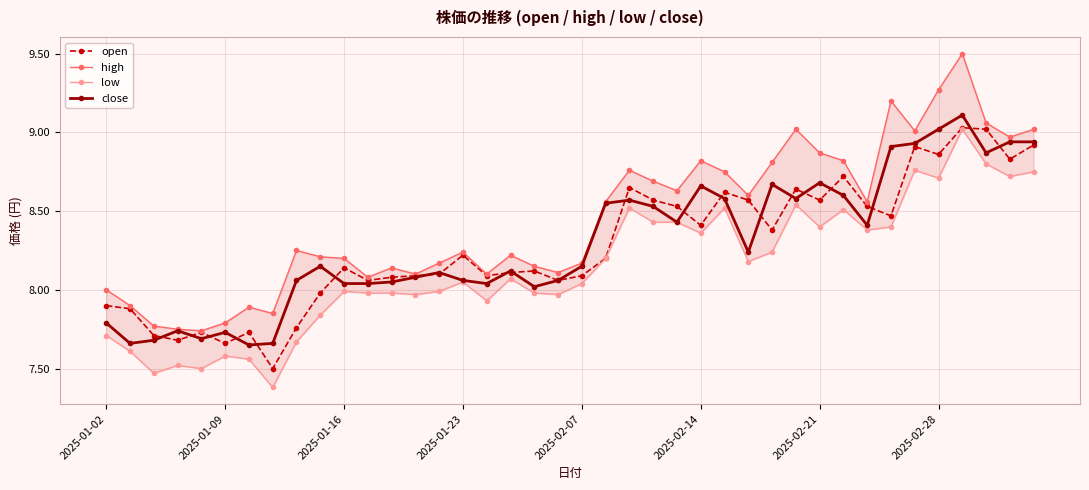

Reading left to right, extract all data points from this chart.

open: 7.9	7.9	7.7	7.7	7.7	7.7	7.7	7.5	7.8	8.0	8.1	8.1	8.1	8.1	8.1	8.2	8.1	8.1	8.1	8.1	8.1	8.2	8.7	8.6	8.5	8.4	8.6	8.6	8.4	8.6	8.6	8.7	8.5	8.5	8.9	8.9	9.0	9.0	8.8	8.9
high: 8.0	7.9	7.8	7.8	7.7	7.8	7.9	7.8	8.2	8.2	8.2	8.1	8.1	8.1	8.2	8.2	8.1	8.2	8.2	8.1	8.2	8.6	8.8	8.7	8.6	8.8	8.8	8.6	8.8	9.0	8.9	8.8	8.6	9.2	9.0	9.3	9.5	9.1	9.0	9.0
low: 7.7	7.6	7.5	7.5	7.5	7.6	7.6	7.4	7.7	7.8	8.0	8.0	8.0	8.0	8.0	8.1	7.9	8.1	8.0	8.0	8.0	8.2	8.5	8.4	8.4	8.4	8.5	8.2	8.2	8.5	8.4	8.5	8.4	8.4	8.8	8.7	9.0	8.8	8.7	8.8
close: 7.8	7.7	7.7	7.7	7.7	7.7	7.7	7.7	8.1	8.2	8.0	8.0	8.1	8.1	8.1	8.1	8.0	8.1	8.0	8.1	8.2	8.6	8.6	8.5	8.4	8.7	8.6	8.2	8.7	8.6	8.7	8.6	8.4	8.9	8.9	9.0	9.1	8.9	8.9	8.9